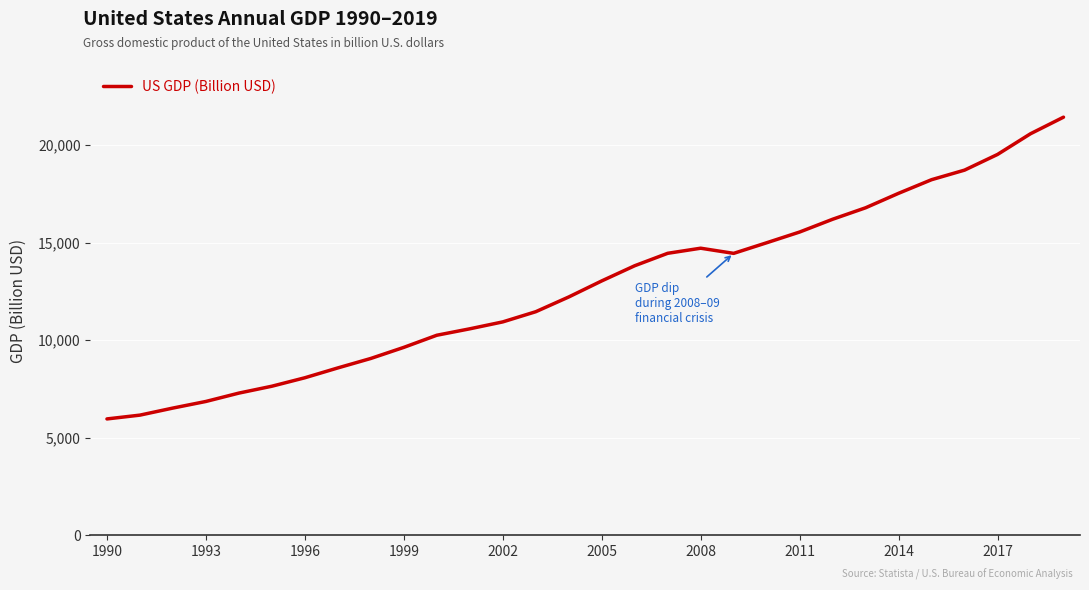

What is the greatest value displayed?

21429.0